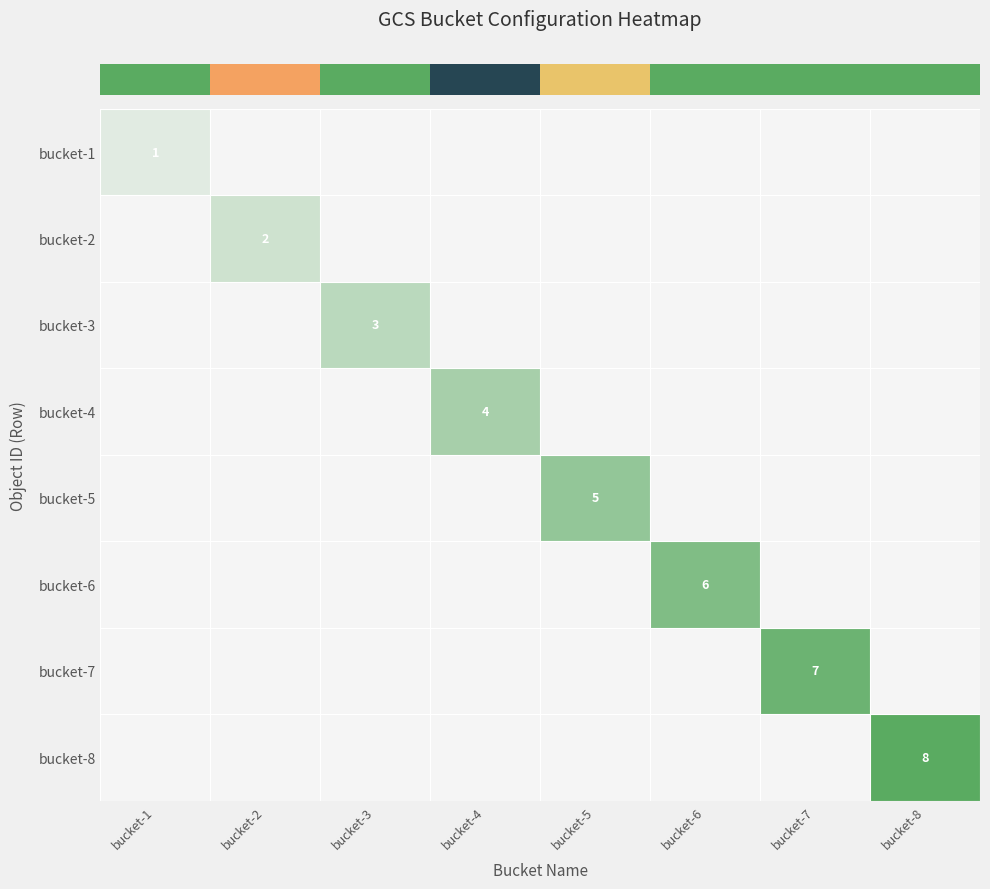

Reading left to right, transcribe all the data shown in this chart.

row_0: bucket-1=1	bucket-2=0	bucket-3=0	bucket-4=0	bucket-5=0	bucket-6=0	bucket-7=0	bucket-8=0
row_1: bucket-1=0	bucket-2=2	bucket-3=0	bucket-4=0	bucket-5=0	bucket-6=0	bucket-7=0	bucket-8=0
row_2: bucket-1=0	bucket-2=0	bucket-3=3	bucket-4=0	bucket-5=0	bucket-6=0	bucket-7=0	bucket-8=0
row_3: bucket-1=0	bucket-2=0	bucket-3=0	bucket-4=4	bucket-5=0	bucket-6=0	bucket-7=0	bucket-8=0
row_4: bucket-1=0	bucket-2=0	bucket-3=0	bucket-4=0	bucket-5=5	bucket-6=0	bucket-7=0	bucket-8=0
row_5: bucket-1=0	bucket-2=0	bucket-3=0	bucket-4=0	bucket-5=0	bucket-6=6	bucket-7=0	bucket-8=0
row_6: bucket-1=0	bucket-2=0	bucket-3=0	bucket-4=0	bucket-5=0	bucket-6=0	bucket-7=7	bucket-8=0
row_7: bucket-1=0	bucket-2=0	bucket-3=0	bucket-4=0	bucket-5=0	bucket-6=0	bucket-7=0	bucket-8=8